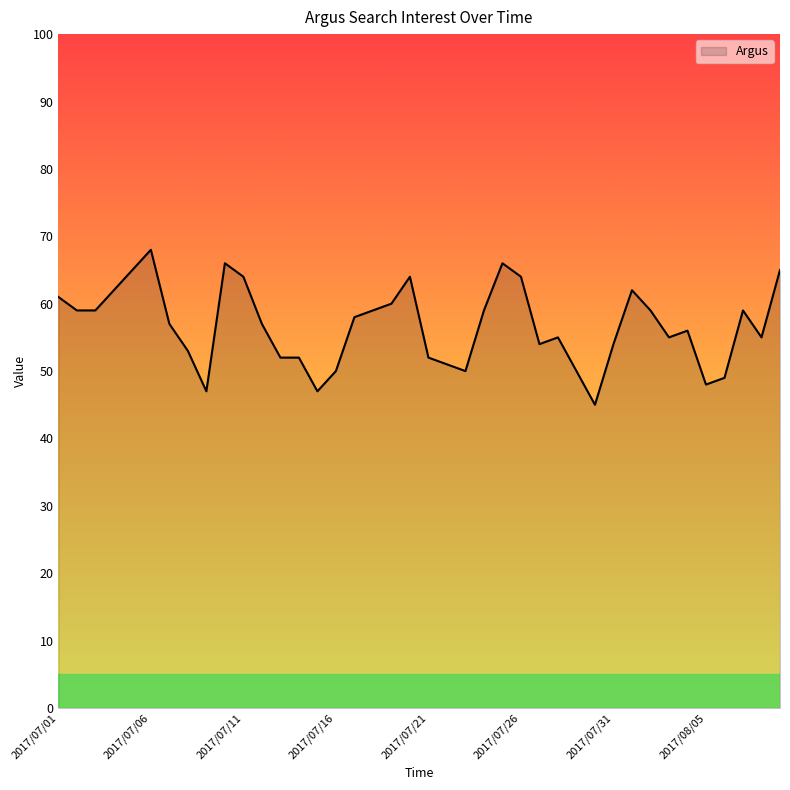

What is the average value?

57